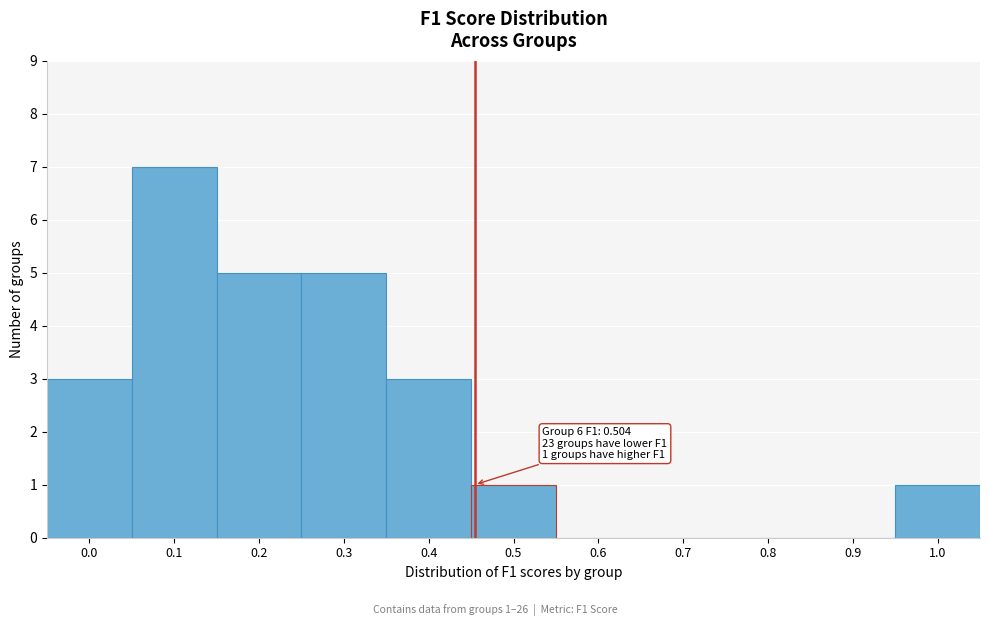

Reading left to right, transcribe all the data shown in this chart.

0.0=3	0.1=7	0.2=5	0.3=5	0.4=3	0.5=1	0.6=0	0.7=0	0.8=0	0.9=0	1.0=1